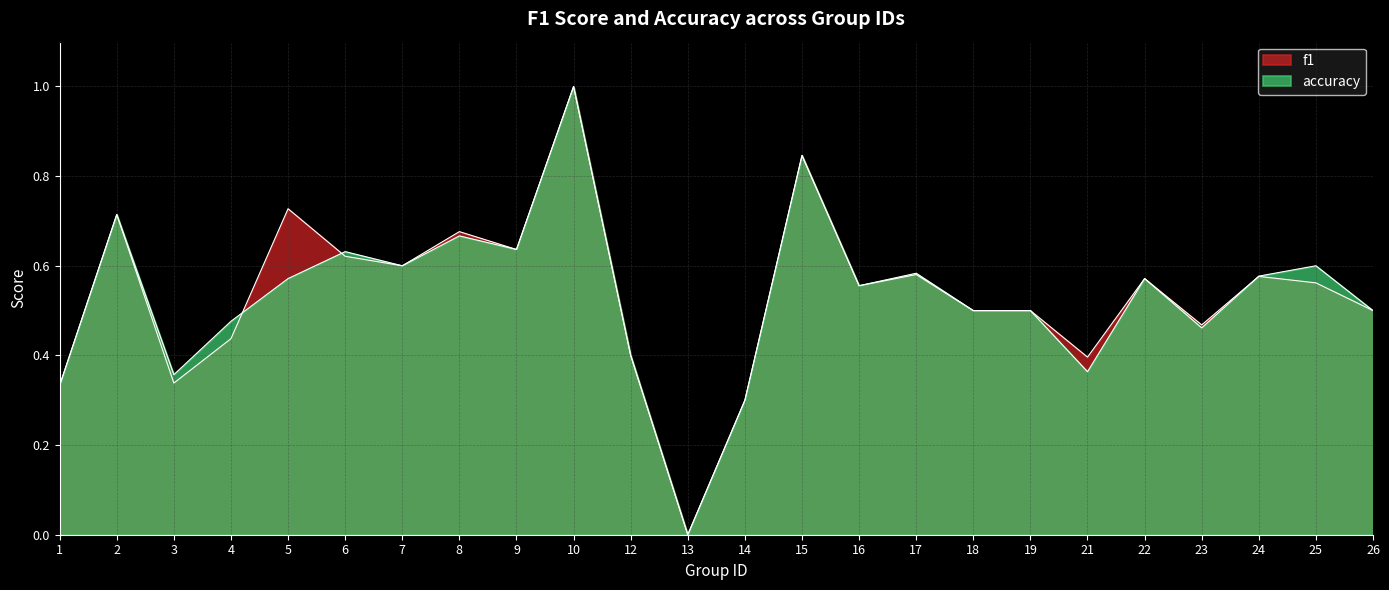

What is the difference between the maximum and minimum values in the f1 series?

1.0